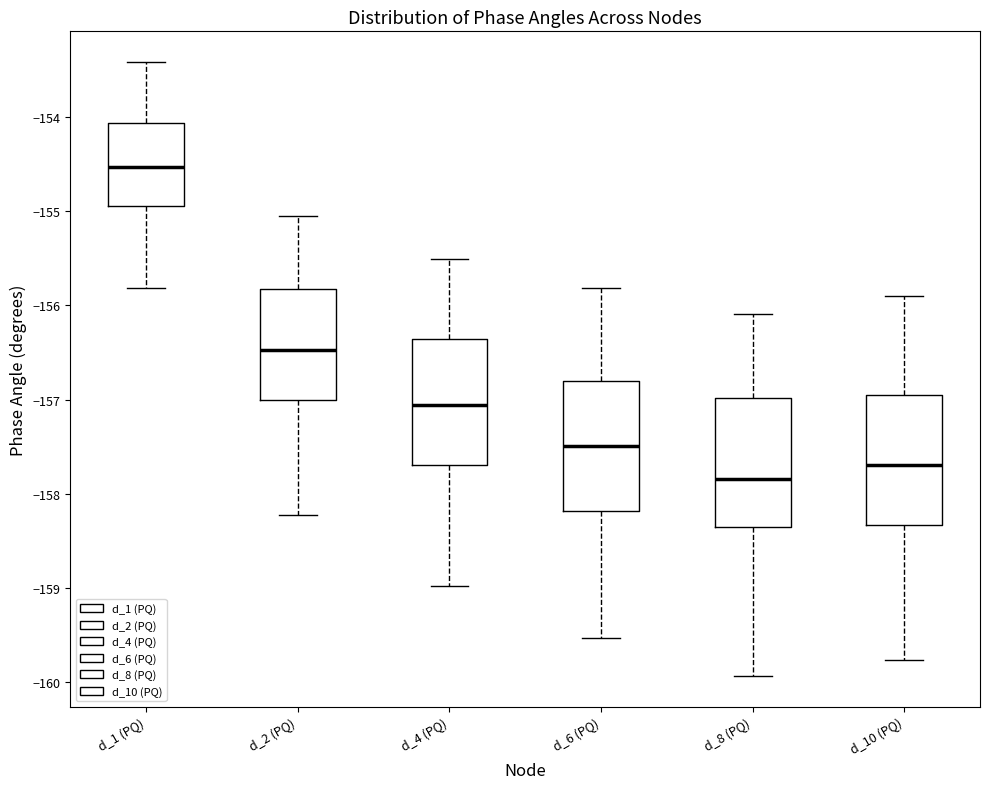

Reading left to right, transcribe this box plot: for each box, give where its median line is, the range the box spans, and where its two whiskers end, as read against the y-axis. The values are not printed on the chart, so give them approximately, as read against the axis.

d_1 (PQ): median -154.5, box -154.9 to -154.1, whiskers -155.8 to -153.4
d_2 (PQ): median -156.5, box -157.0 to -155.8, whiskers -158.2 to -155.1
d_4 (PQ): median -157.1, box -157.7 to -156.4, whiskers -159.0 to -155.5
d_6 (PQ): median -157.5, box -158.2 to -156.8, whiskers -159.5 to -155.8
d_8 (PQ): median -157.8, box -158.3 to -157.0, whiskers -159.9 to -156.1
d_10 (PQ): median -157.7, box -158.3 to -157.0, whiskers -159.8 to -155.9